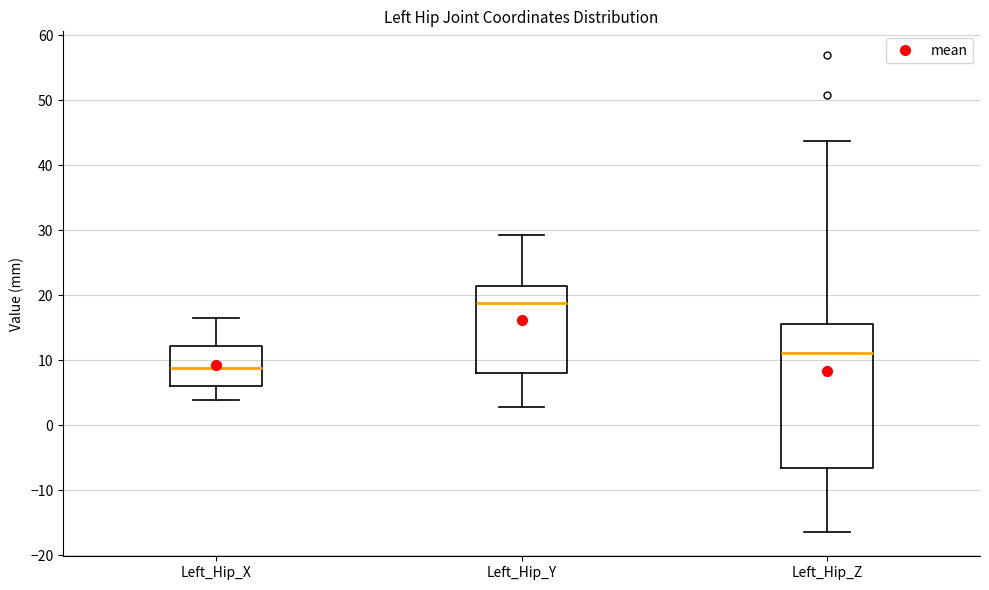

Which box's median line is the lowest?

Left_Hip_X